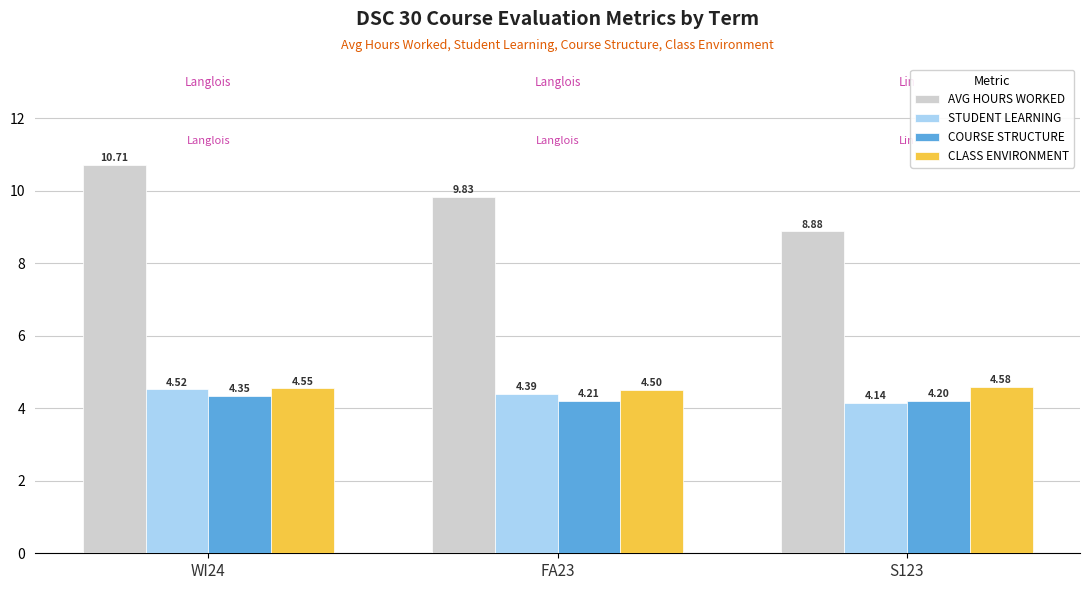

Rank the series at WI24 from lowest to highest value.

COURSE STRUCTURE, STUDENT LEARNING, CLASS ENVIRONMENT, AVG HOURS WORKED